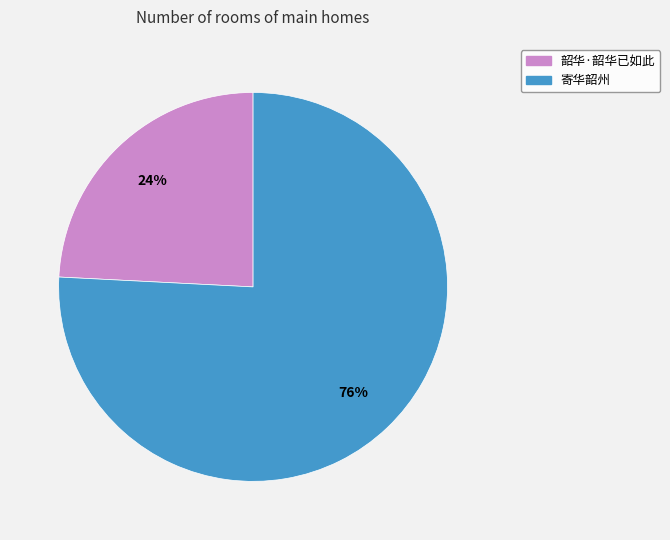

Is it true that 寄华韶州 is 76% of the pie?

True